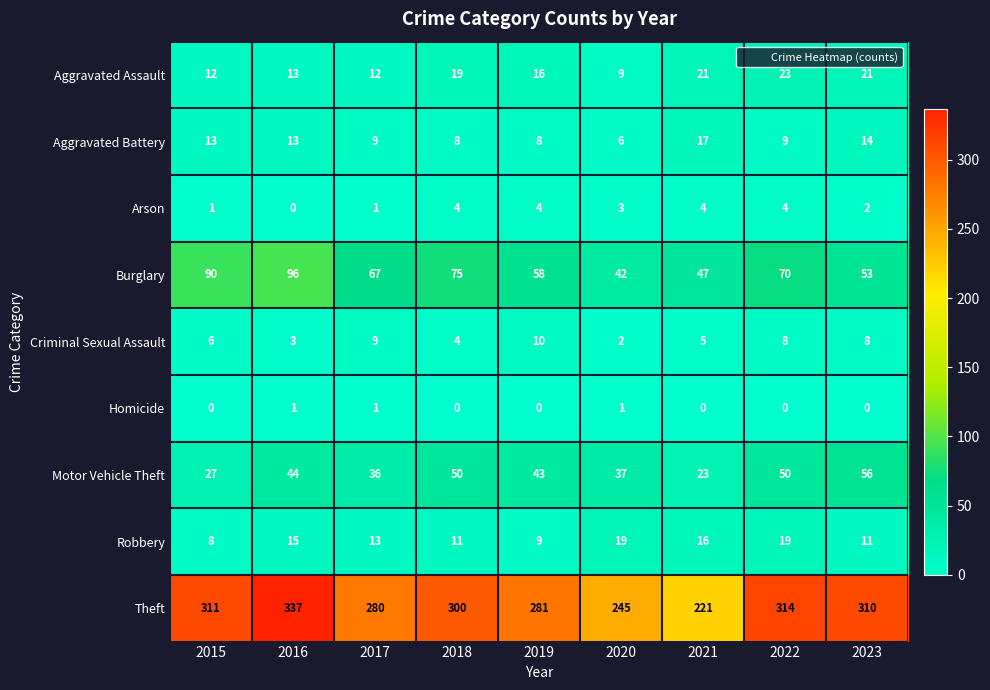

Which series has the largest total across all categories?

Theft